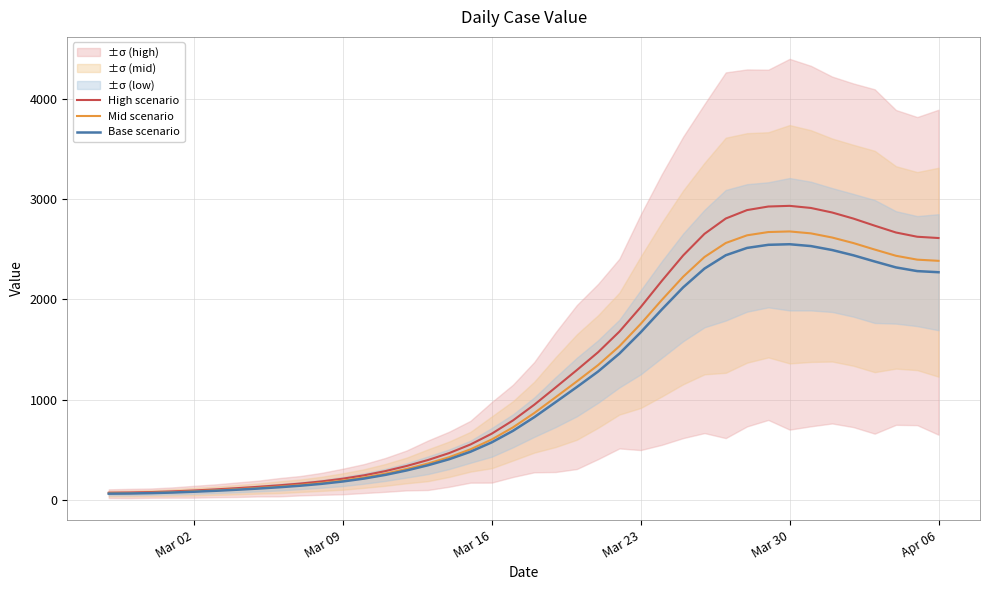

What is the maximum value for Mid scenario?

2677.6